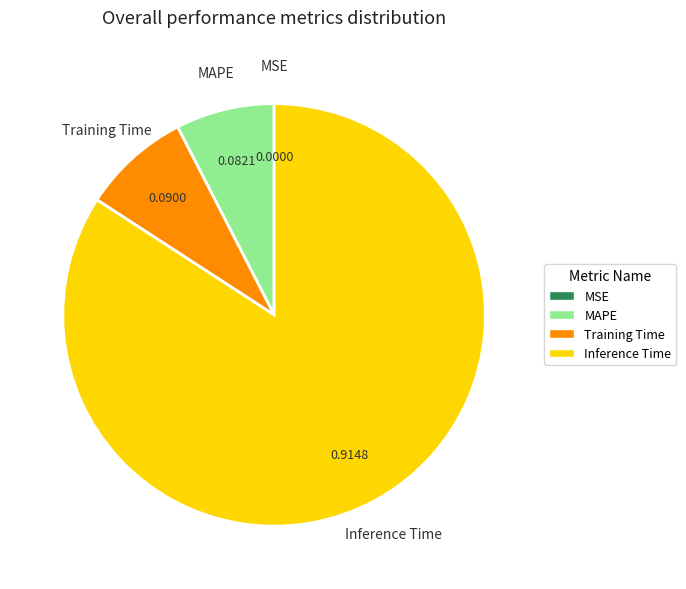

Which slice is the largest?

Inference Time